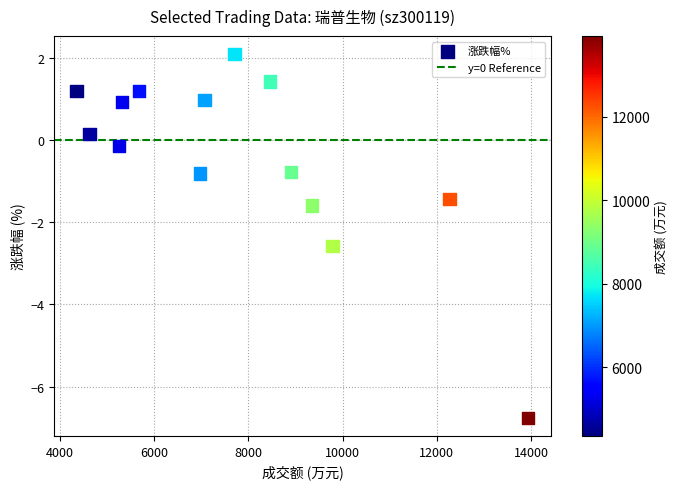

What Y value in the scatter plot is closest to -2?

-1.6